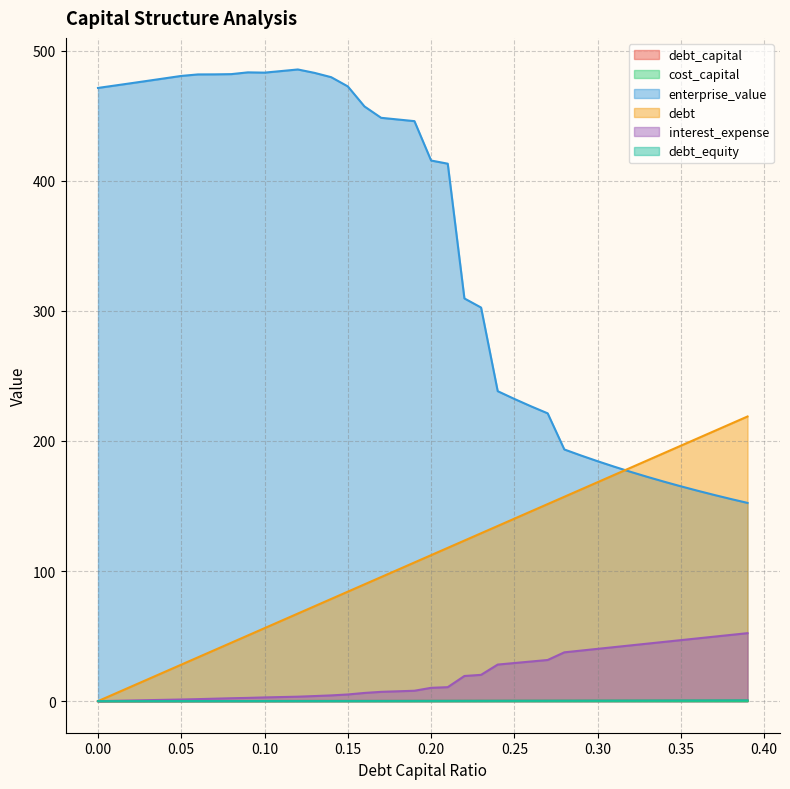

How many intersections are there between debt and enterprise_value?

1